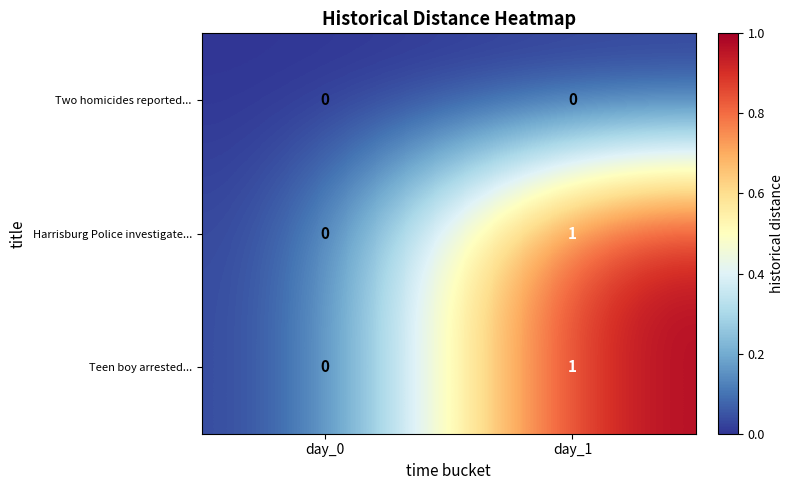

Reading left to right, what are all the values shown in this chart?

Two homicides reported...: 0	0
Harrisburg Police investigate...: 0	1
Teen boy arrested...: 0	1